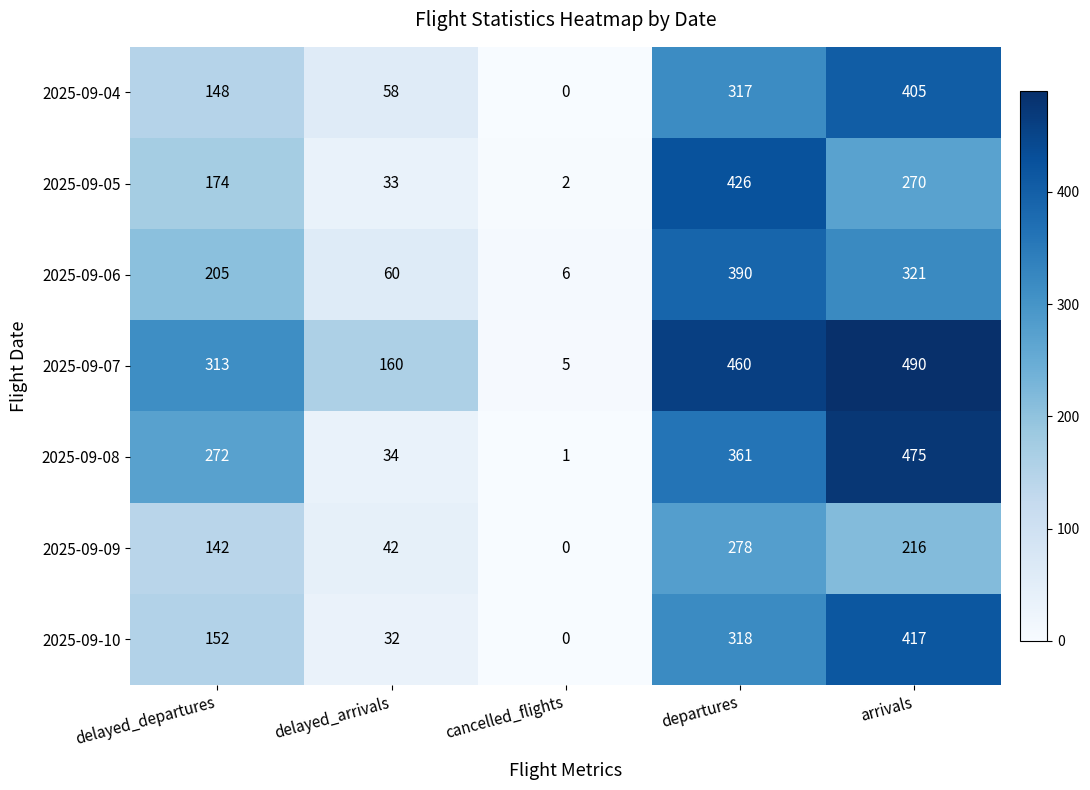

True or false: 2025-09-04 has a value of 317 at departures.

True